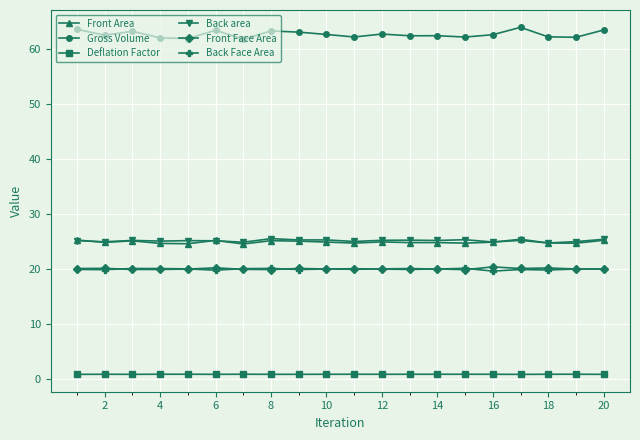

In Front Area, how many points are higher than both neighbors (excluding endpoints)?

6